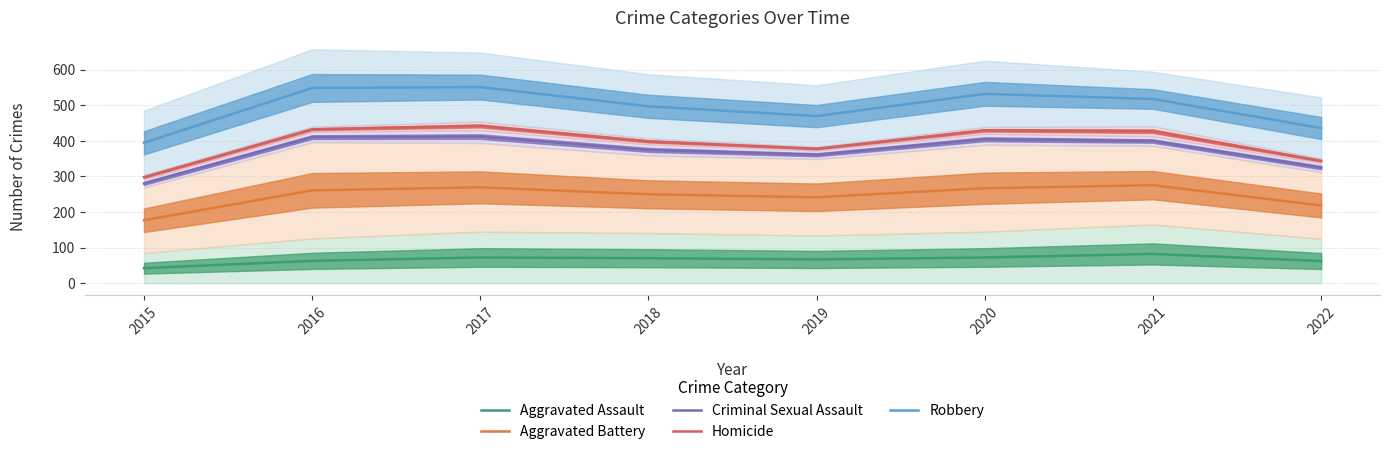

Rank the series by their maximum value, from lowest to highest.

Aggravated Assault, Aggravated Battery, Criminal Sexual Assault, Homicide, Robbery